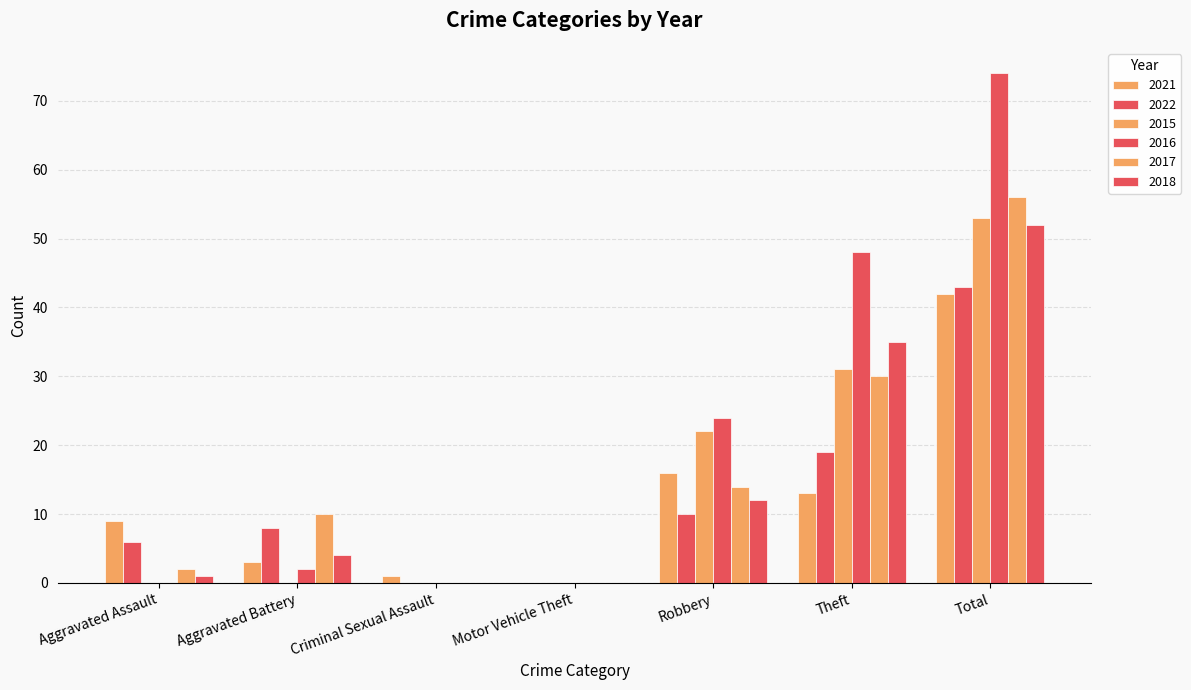

Is the value of 2018 at Aggravated Battery greater than the value of 2021 at Aggravated Battery?

Yes